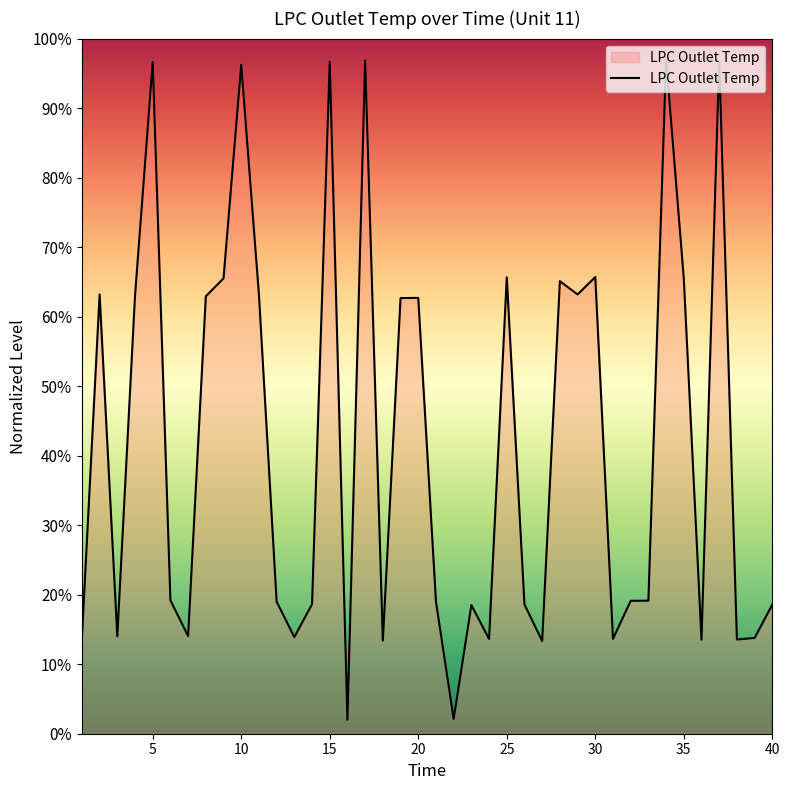

What is the maximum value shown in the chart?

97.0